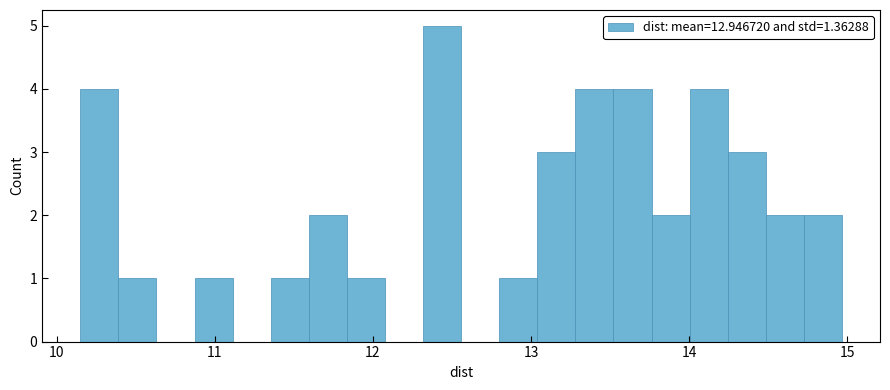

Around what value on the x-axis is the tallest bar? Give the approximate position of its centre, as read against the axis.

12.4